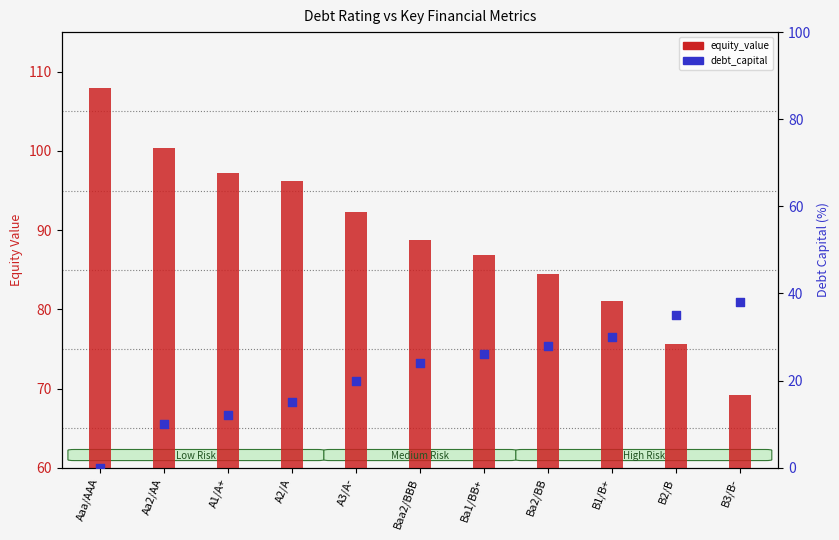

What is the total value across all series at Ba1/BB+?

112.8